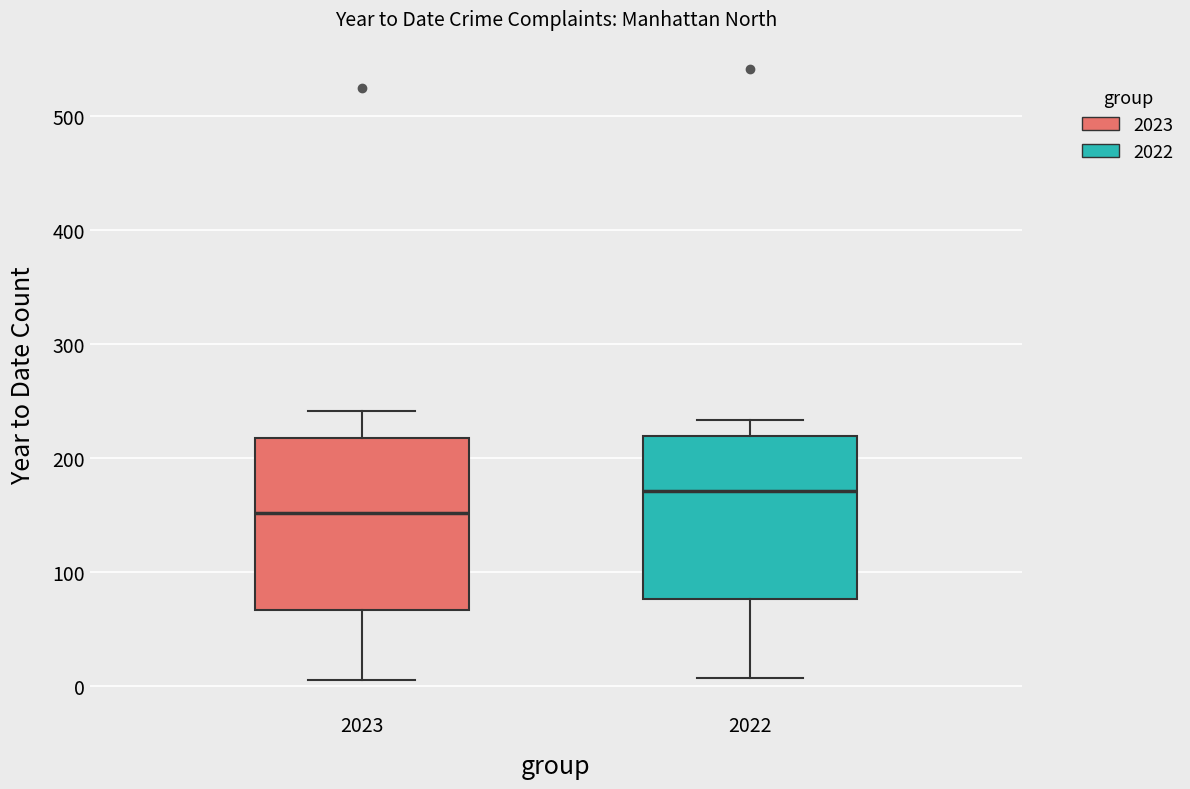

Reading left to right, read every box against the y-axis: the position of its median line, the range the box covers, and the ends of its whiskers. The values are not printed on the chart, so give them approximately, as read against the axis.

2023: median 150, box 70 to 220, whiskers 10 to 240
2022: median 170, box 80 to 220, whiskers 10 to 230